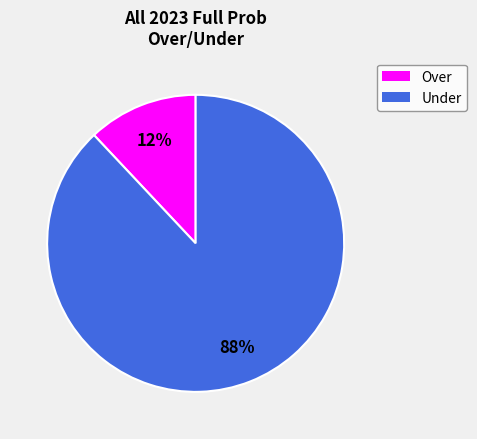

Between Under and Over, which is larger?

Under